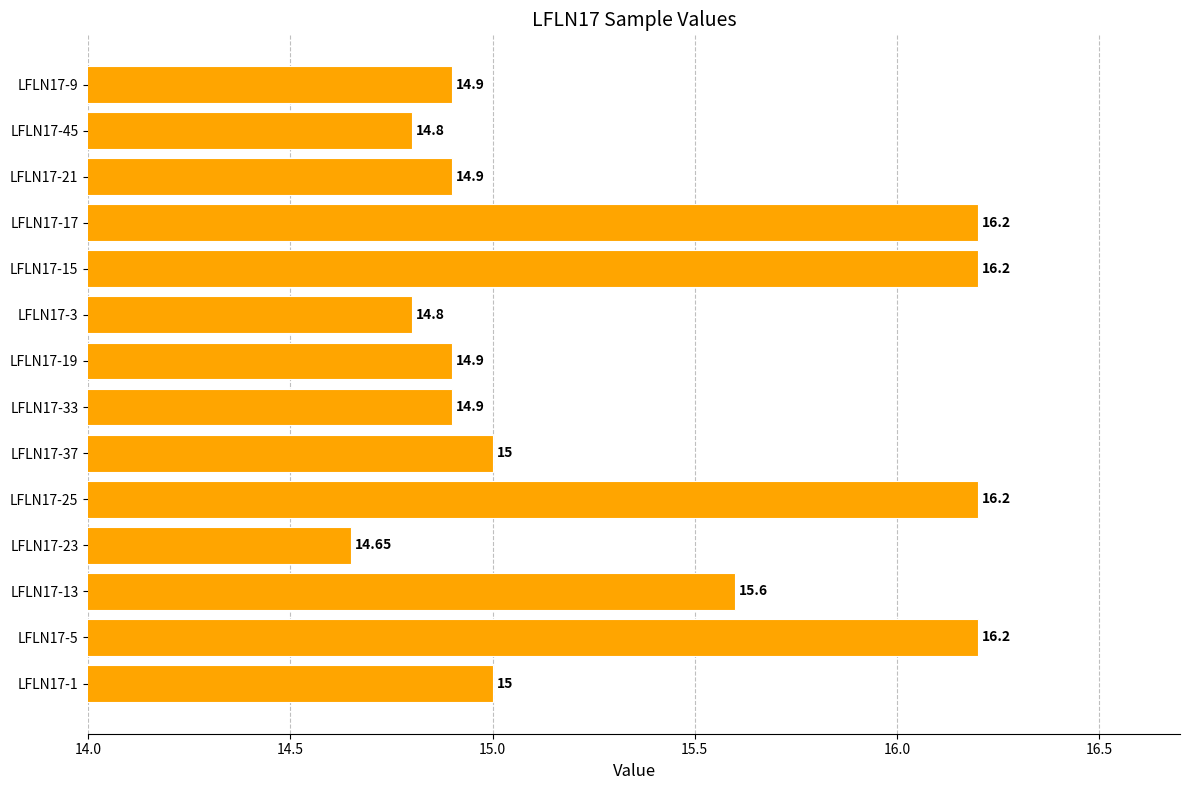

What is the ratio of the value at LFLN17-33 to the value at LFLN17-37?

1.0